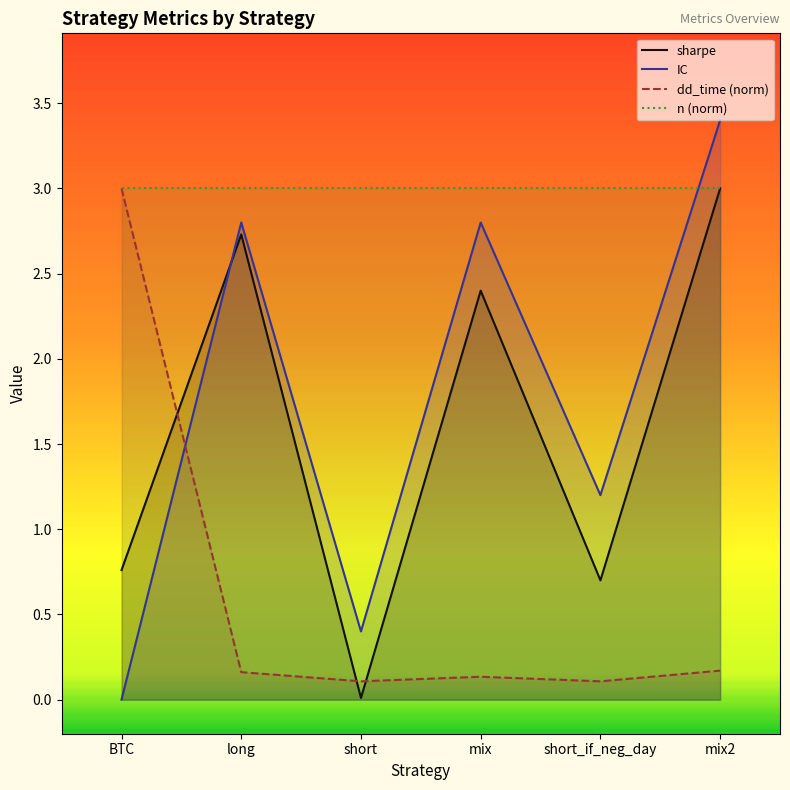

At how many categories does at least one series exceed 2?

6